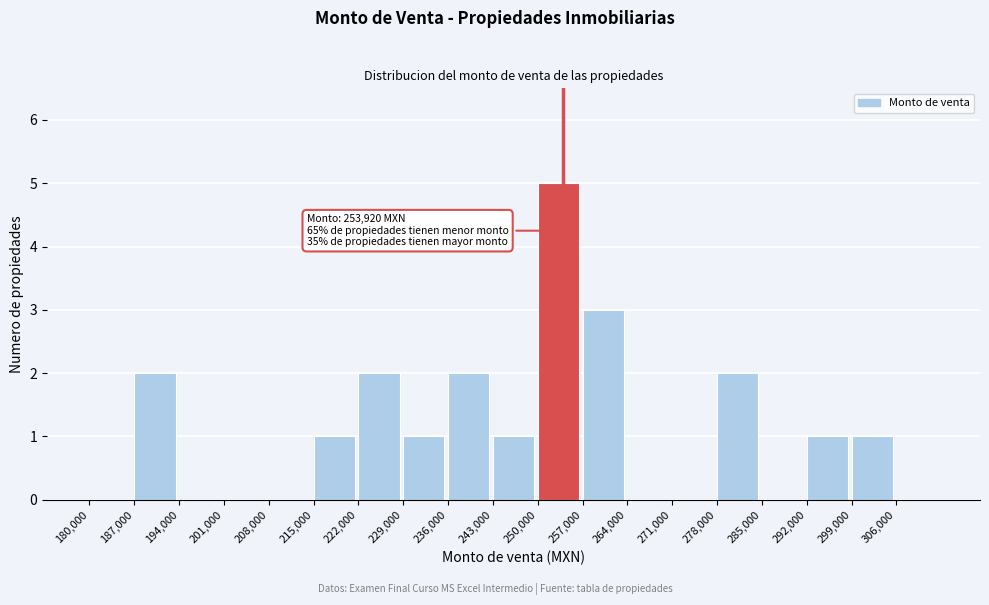

Over which range of the x-axis is the bar tallest?

250000 to 257000